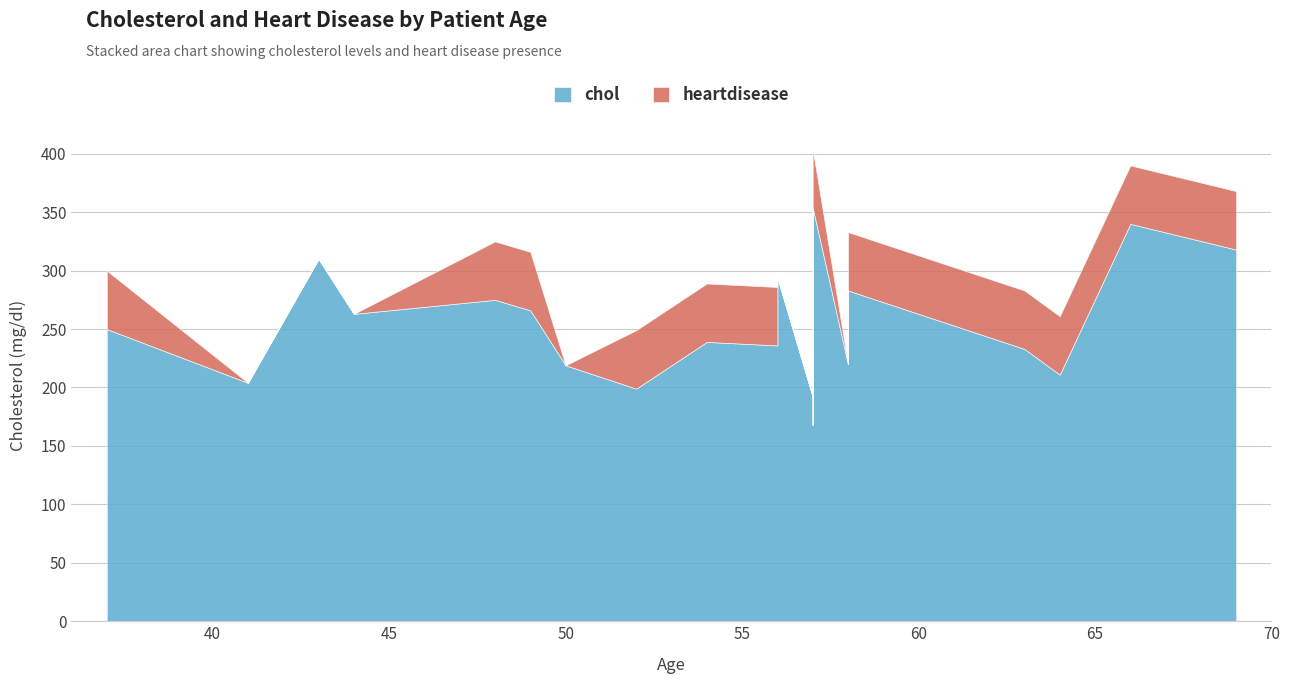

Reading left to right, transcribe all the data shown in this chart.

chol: 63=233	37=250	41=204	56=236	57=354	57=192	56=294	44=263	52=199	57=168	54=239	48=275	49=266	64=211	58=283	50=219	58=220	66=340	43=310	69=318
heartdisease: 63=1	37=1	41=0	56=1	57=1	57=0	56=0	44=0	52=1	57=0	54=1	48=1	49=1	64=1	58=1	50=0	58=0	66=1	43=0	69=1